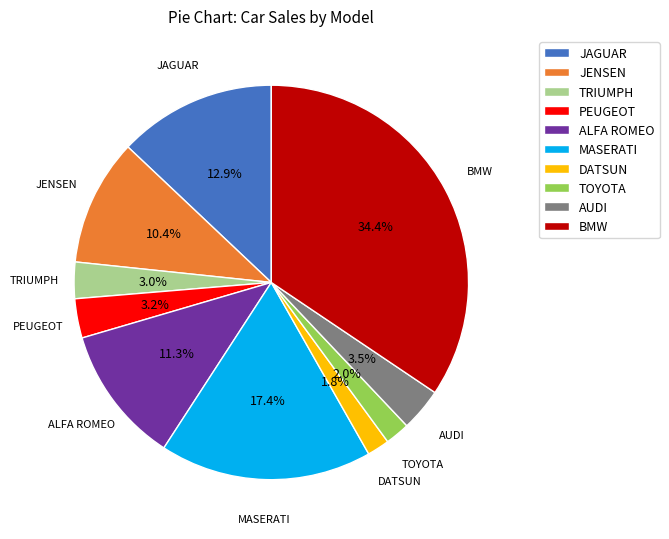

Is TOYOTA the majority of the pie?

No